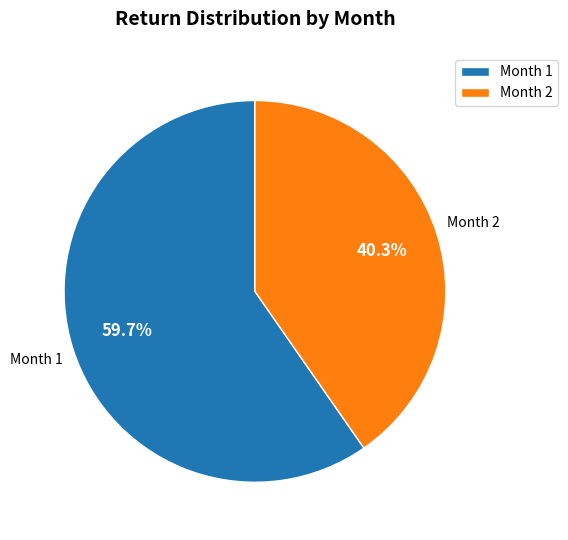

Rank the categories by value from highest to lowest.

Month 1, Month 2